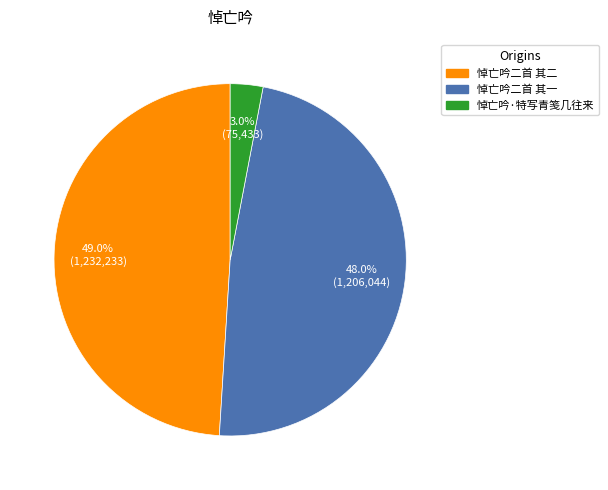

How many segments does this pie chart have?

3